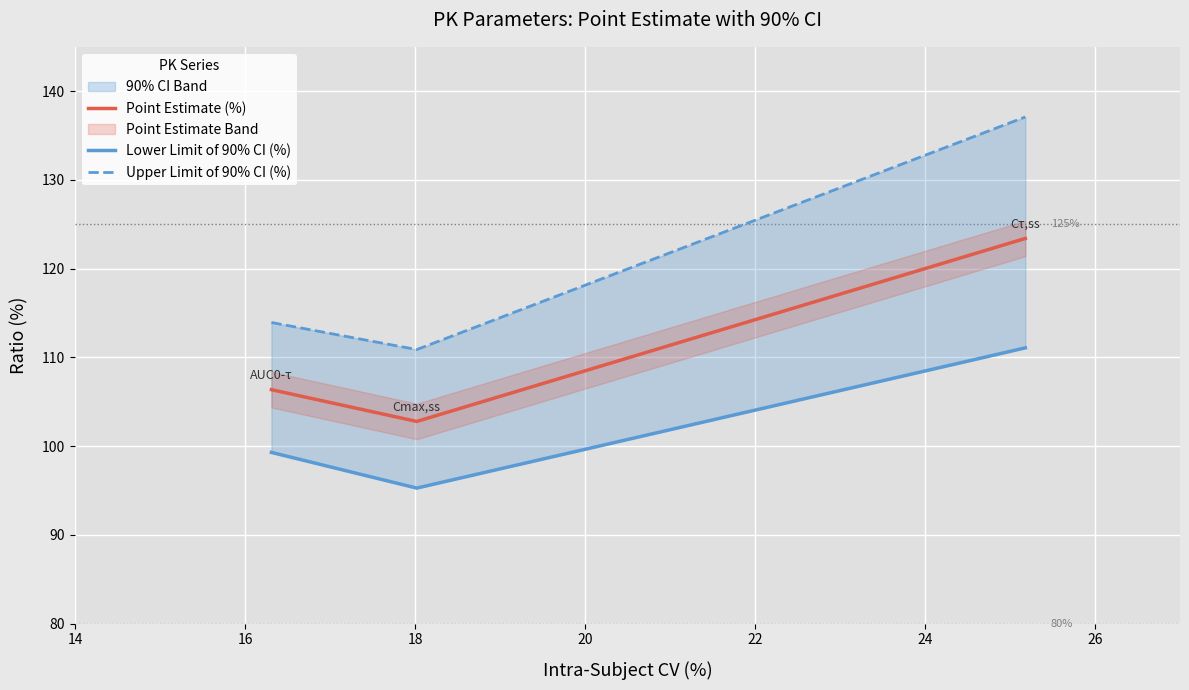

What is the highest value of the Point Estimate (%) series?

123.4